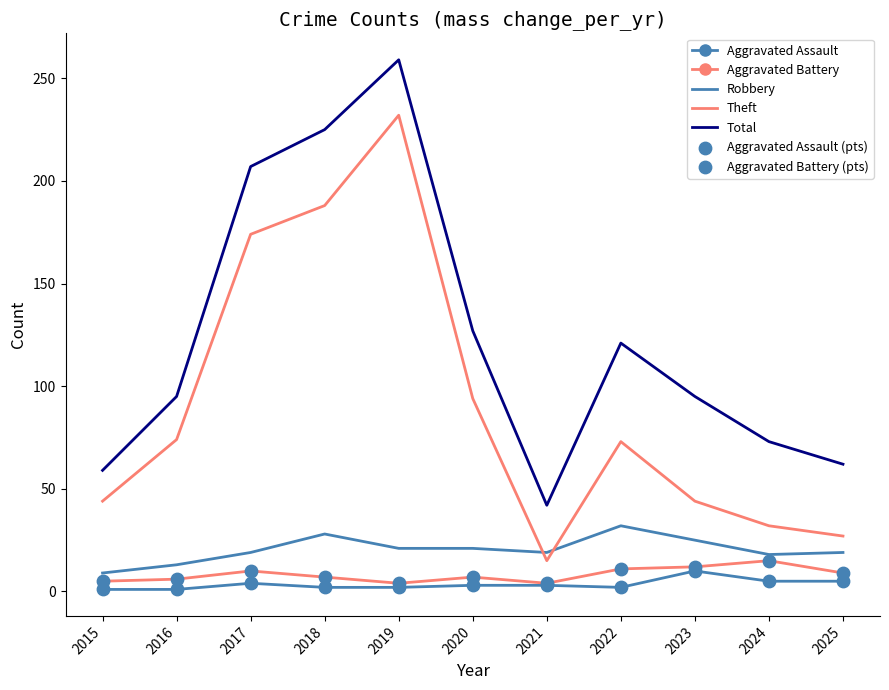

At which category is the sum across all series the highest?

2019